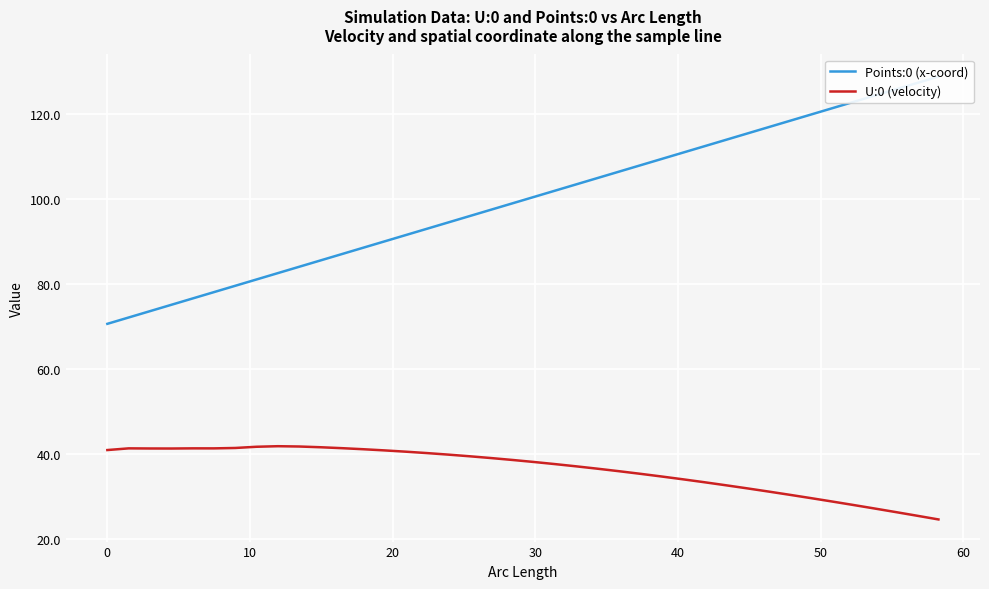

What is the highest value of the U:0 (velocity) series?

41.8